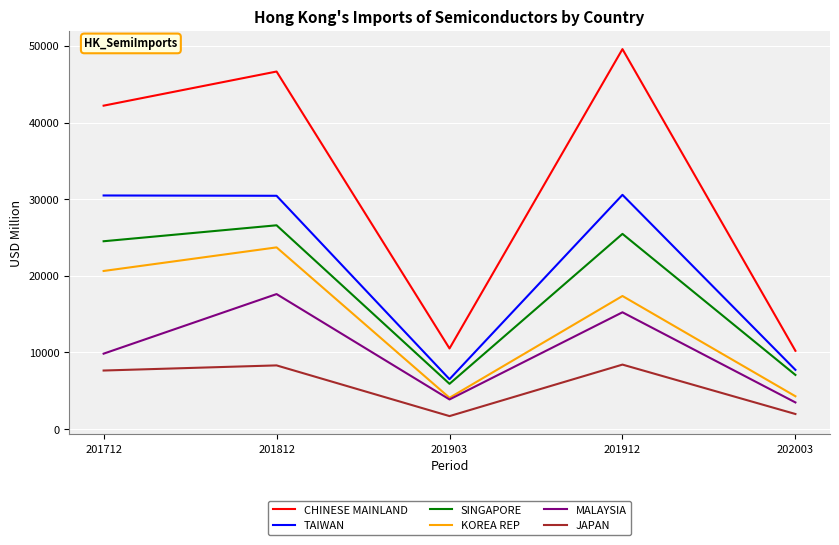

At which category is the sum across all series the highest?

201812